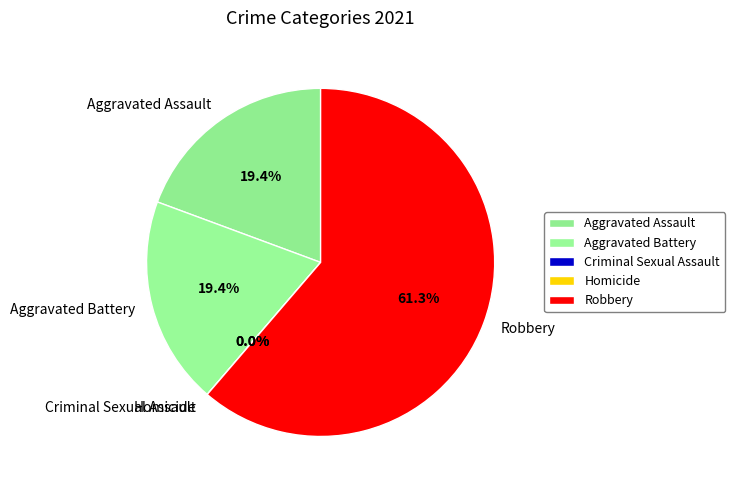

Count the number of slices in the pie.

5